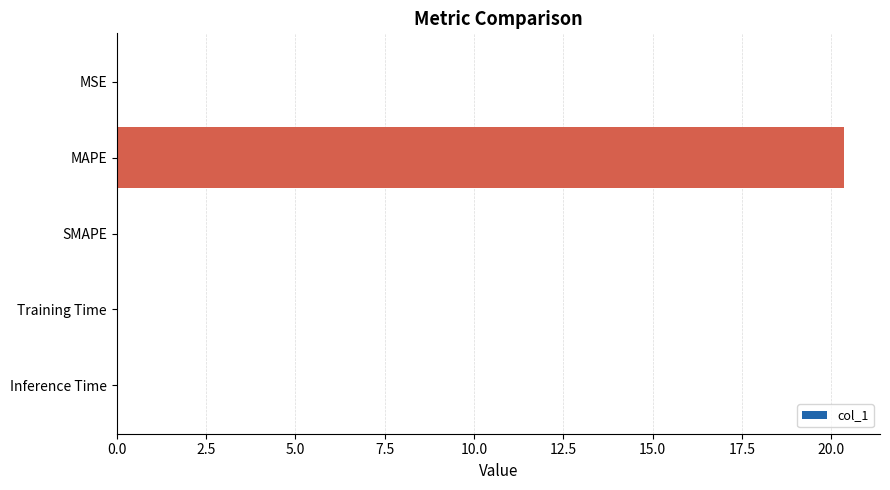

The chart shows a value of 0.0 at Training Time. True or false?

True